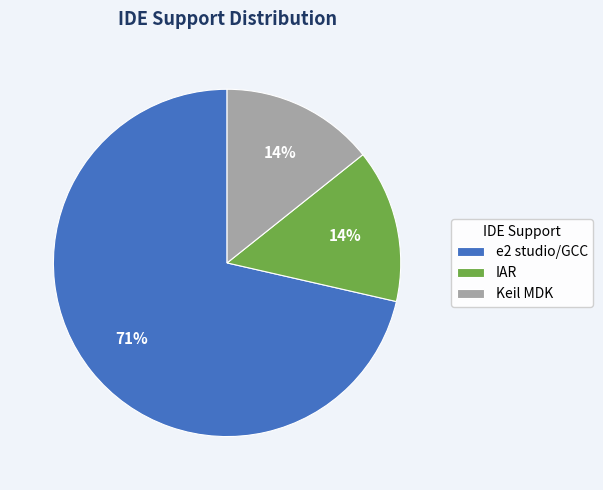

Count the number of slices in the pie.

3